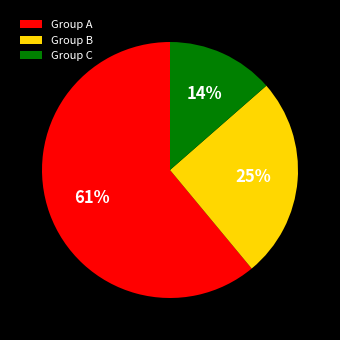

To the nearest percent, what is the average slice percentage?

33%